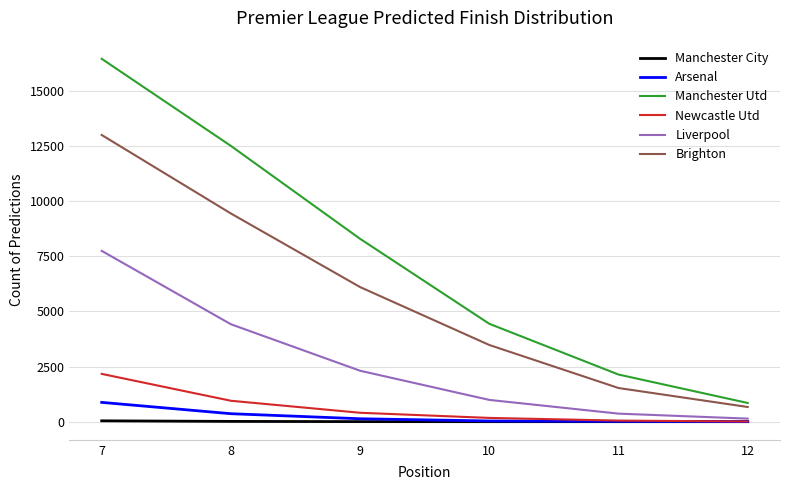

What is the difference between the Manchester Utd values at 12 and 10?

3589